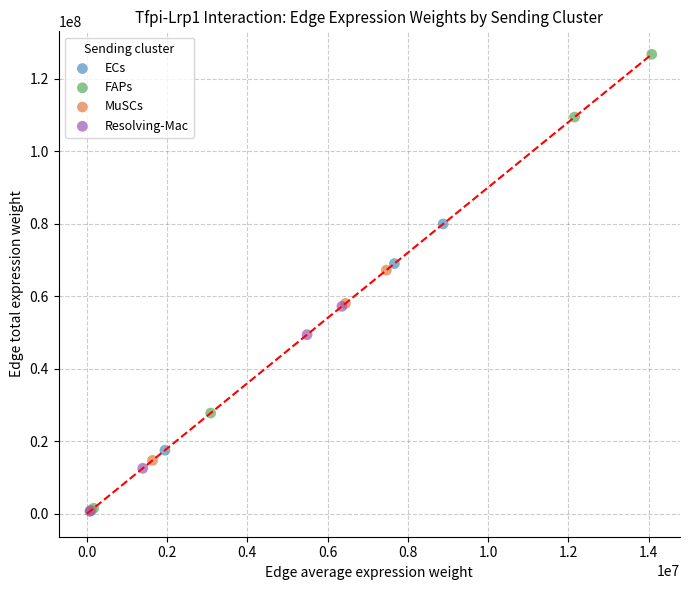

Which series contains the highest Y value?

FAPs